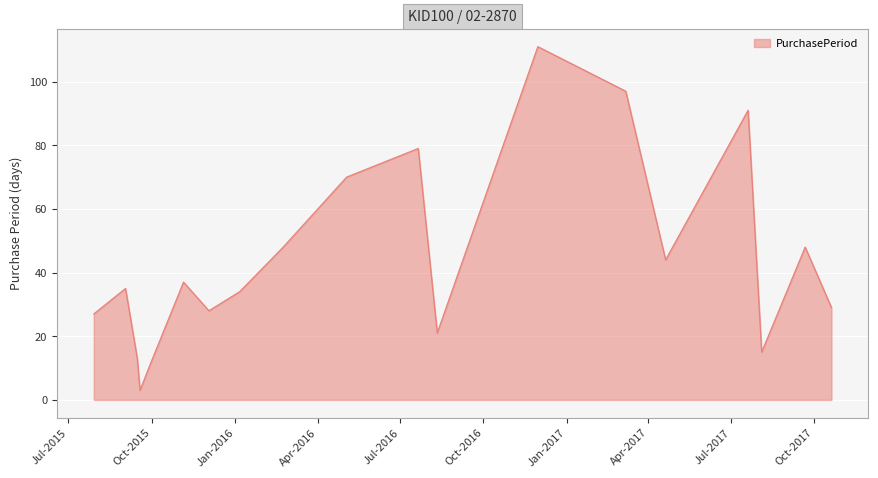

What is the maximum value shown in the chart?

111